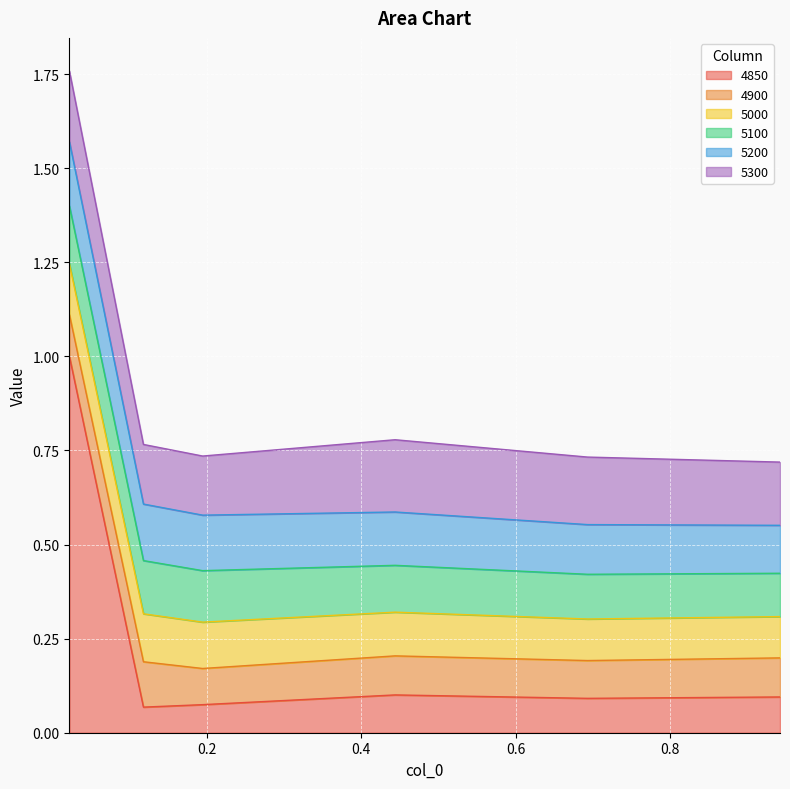

The 5100 series shows 0.1 at 0.6931506849315069. True or false?

True